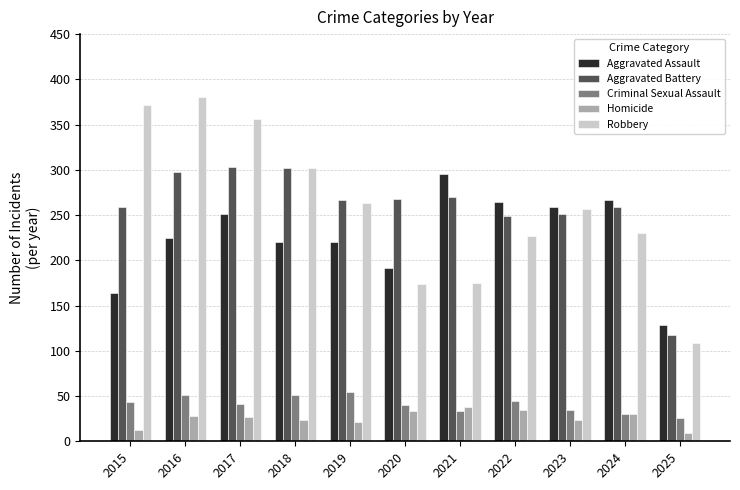

Which series has the largest range (max minus min)?

Robbery